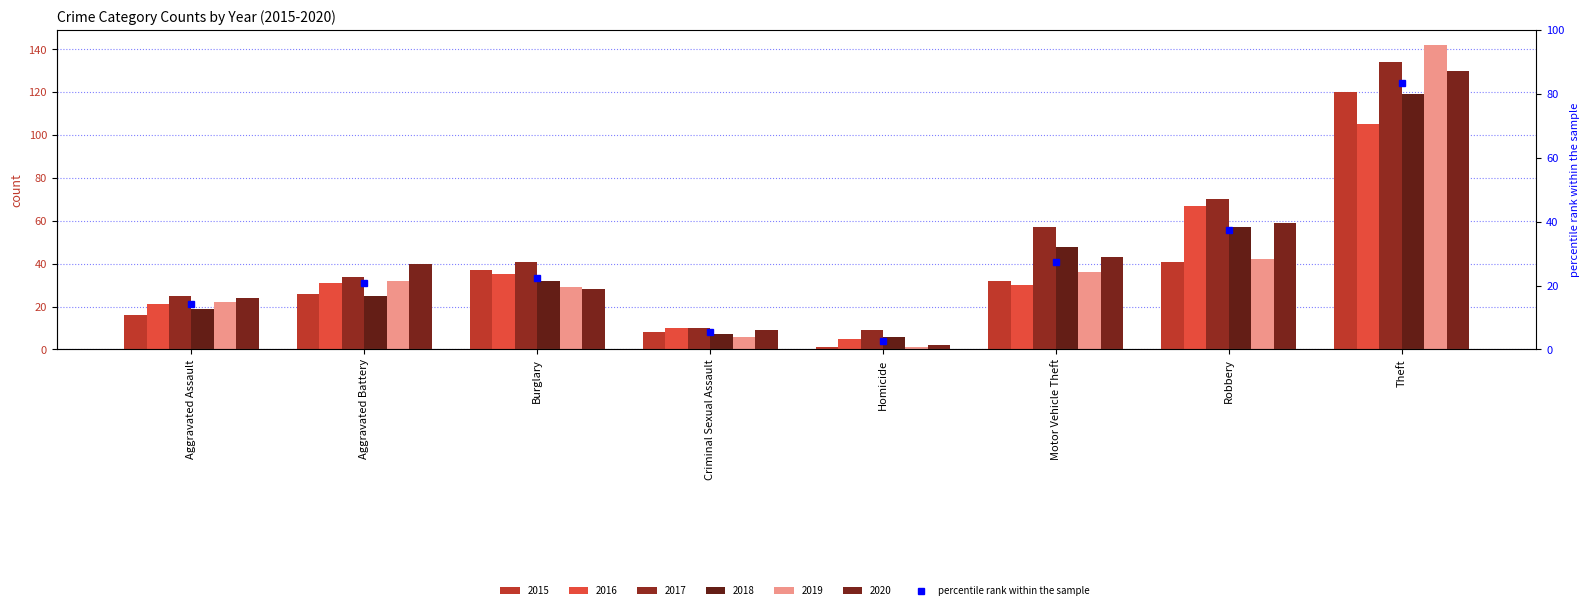

What is the label of the 7th bar from the left?

Robbery